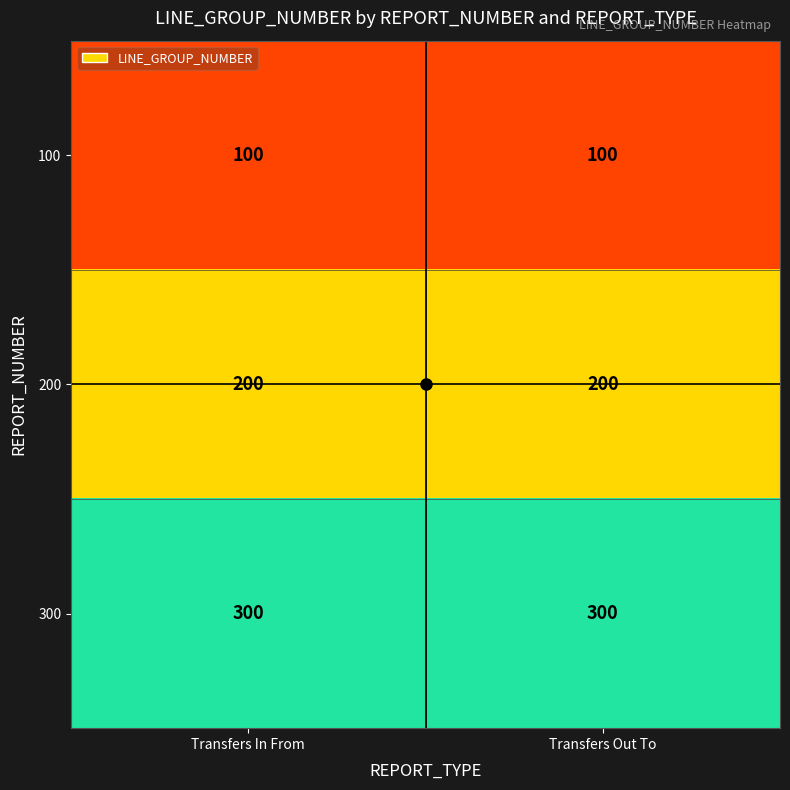

What value does the 100 series have at Transfers In From?

100